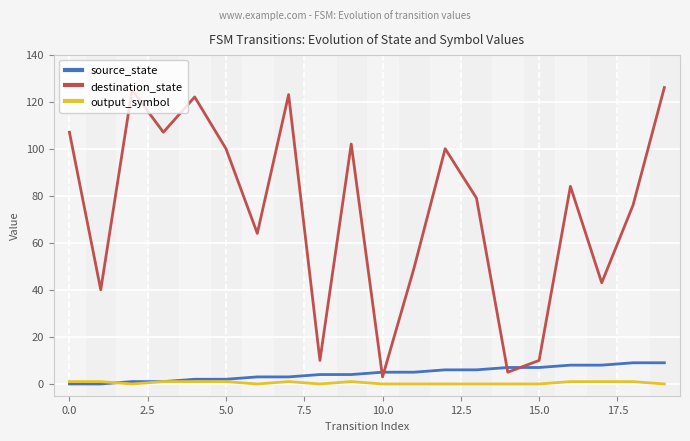

Which series has the largest total across all categories?

destination_state